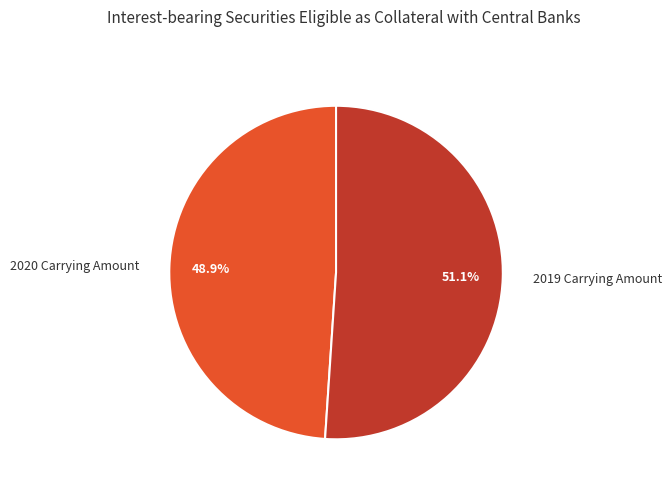

True or false: 2020 Carrying Amount accounts for 49% of the total.

True